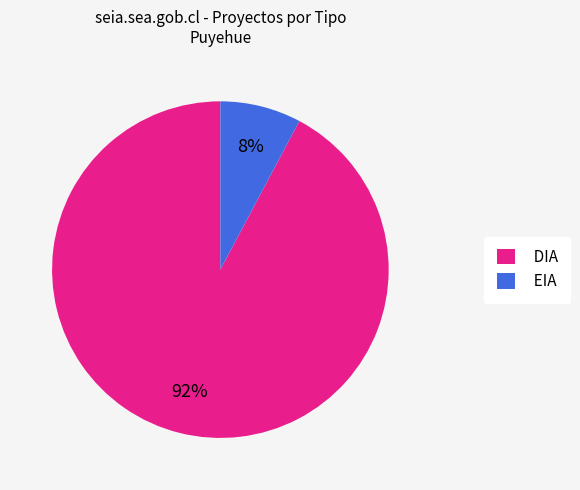

Is the sum of DIA and EIA greater than half?

Yes